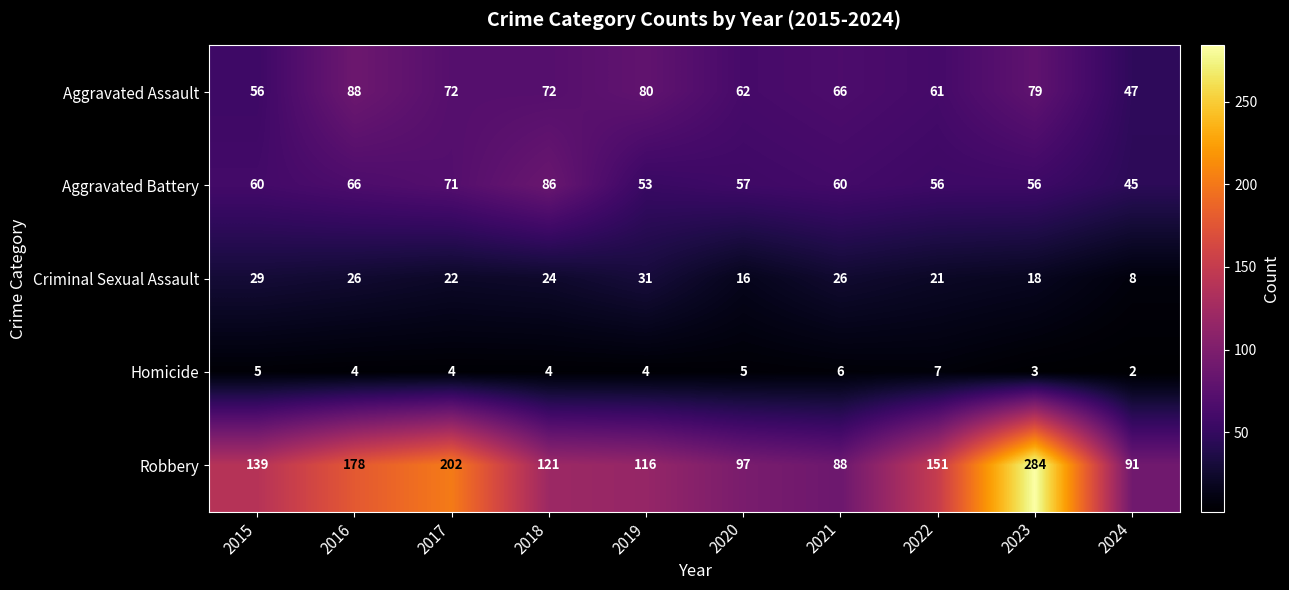

Which category has the lowest value across all series?

2024